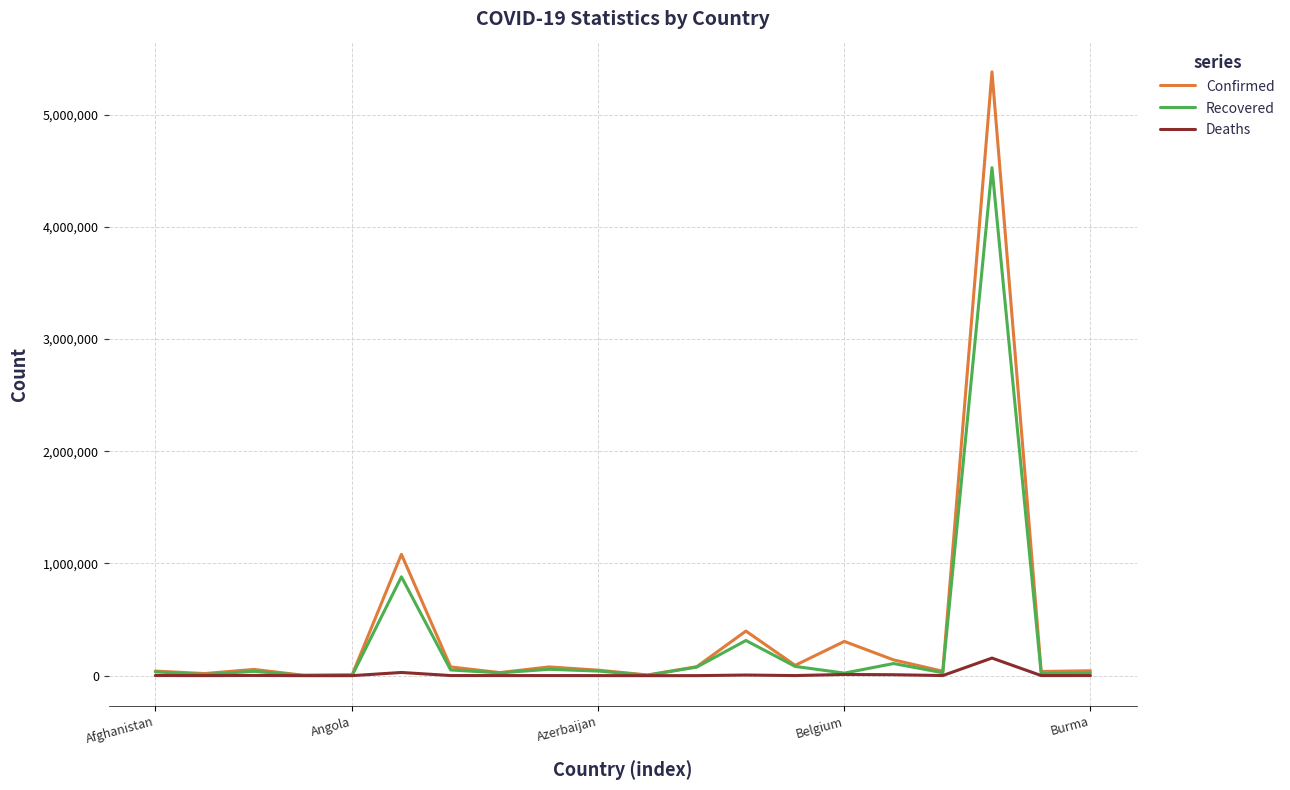

Which series has the widest spread of values?

Confirmed